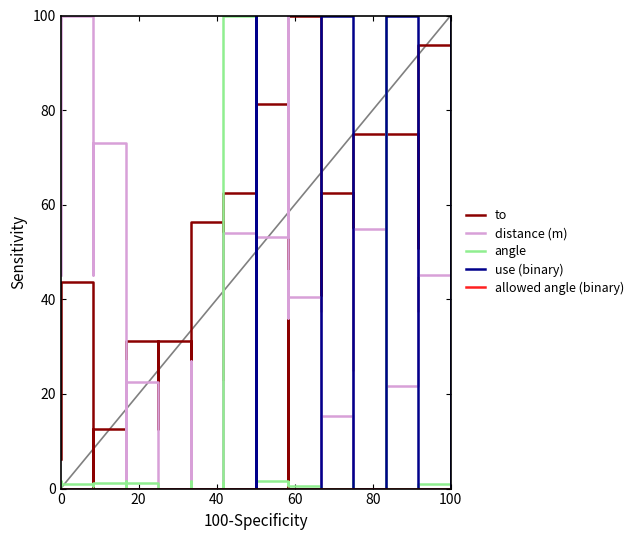

How many series are shown in this chart?

5